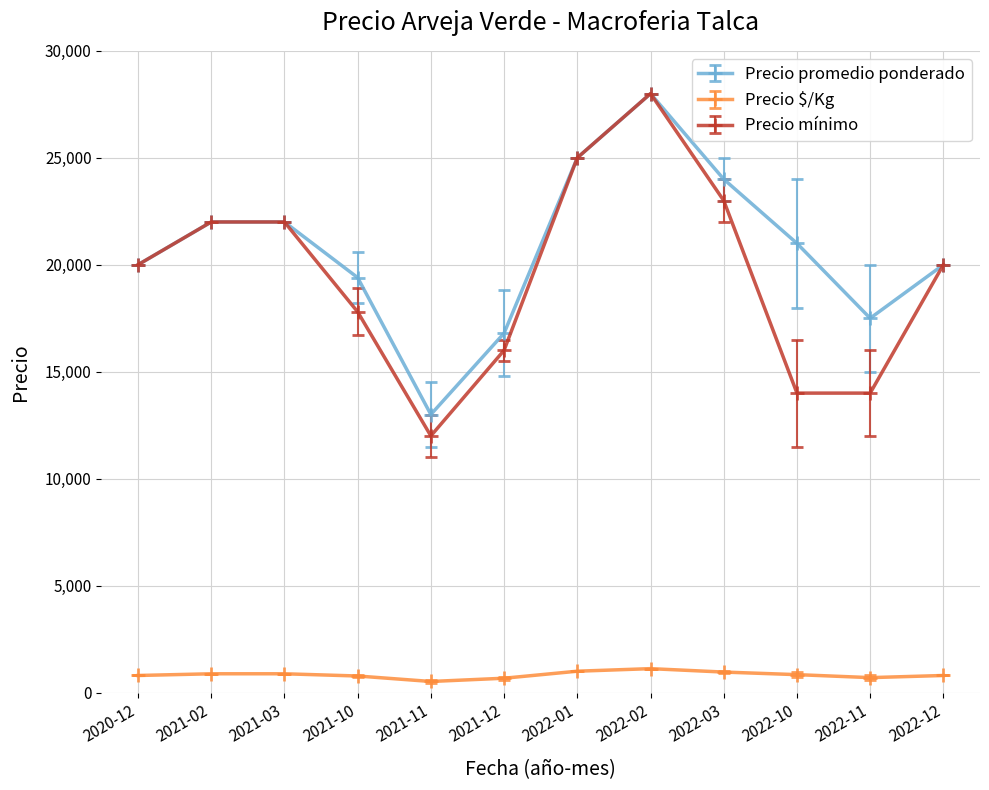

Which series changed the most between 2021-03 and 2022-03?

Precio promedio ponderado